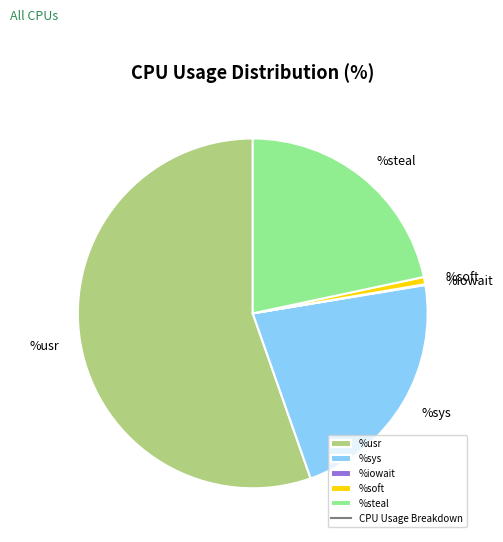

Is the sum of %sys and %usr greater than half?

Yes